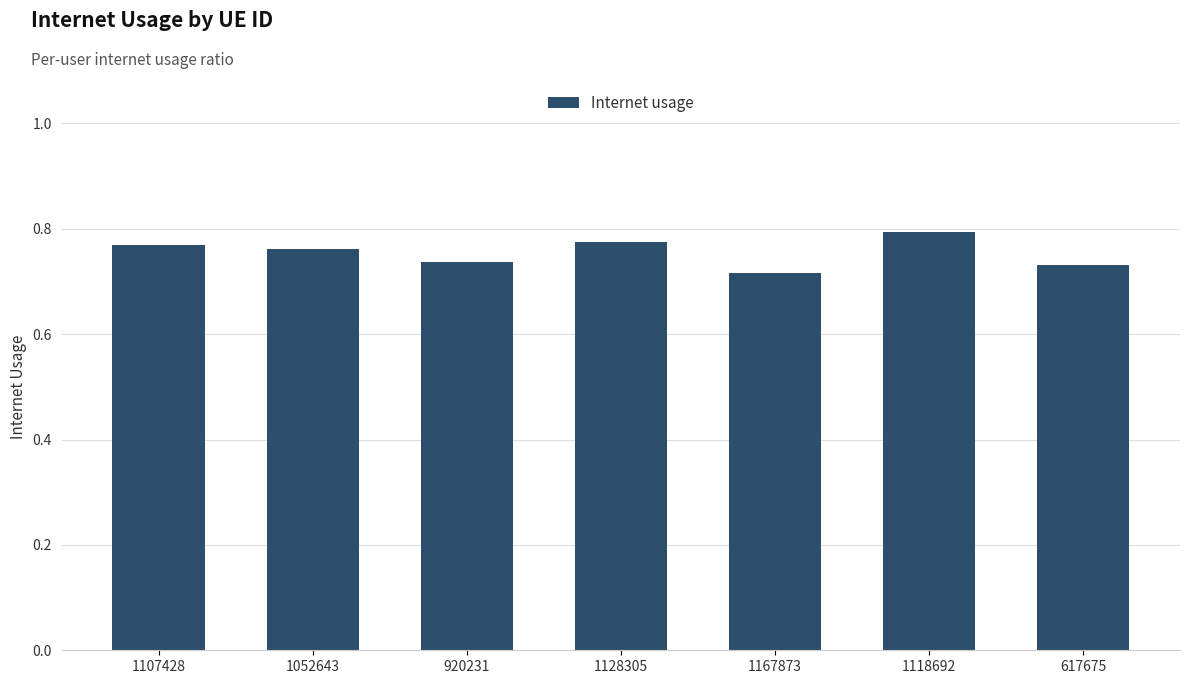

At which category does the chart reach its minimum across all series?

1167873